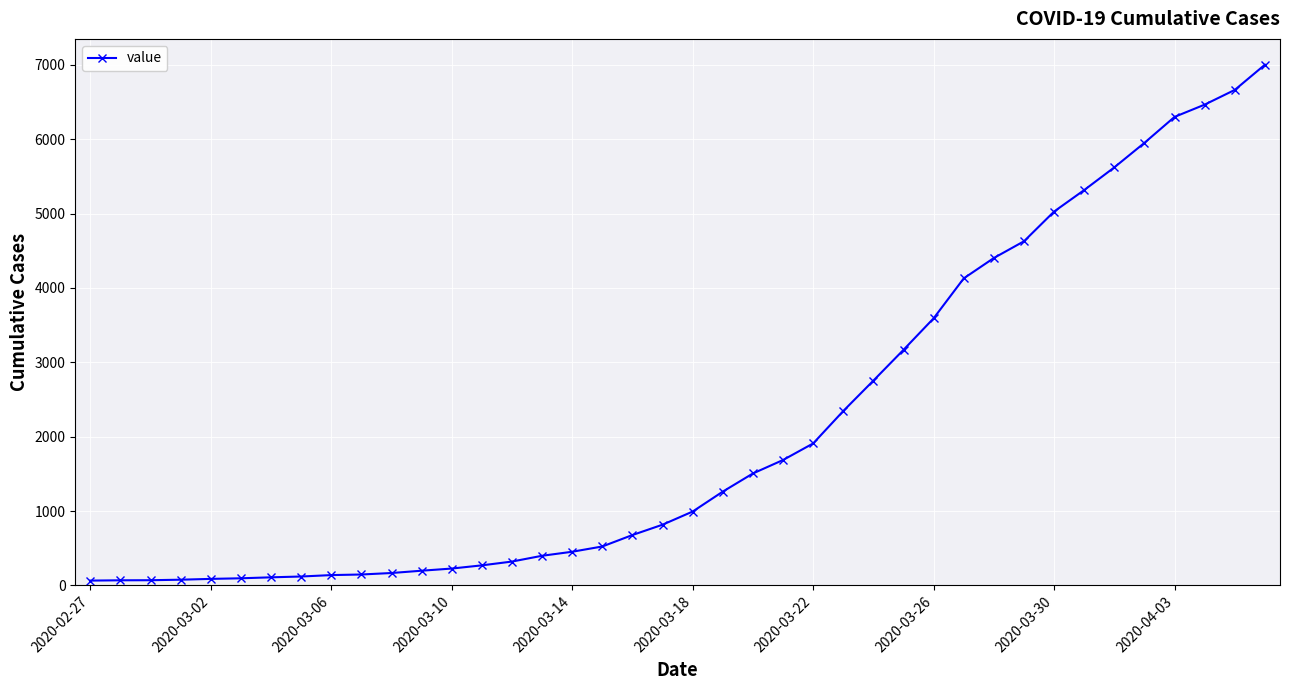

How many lines are shown in the chart?

1